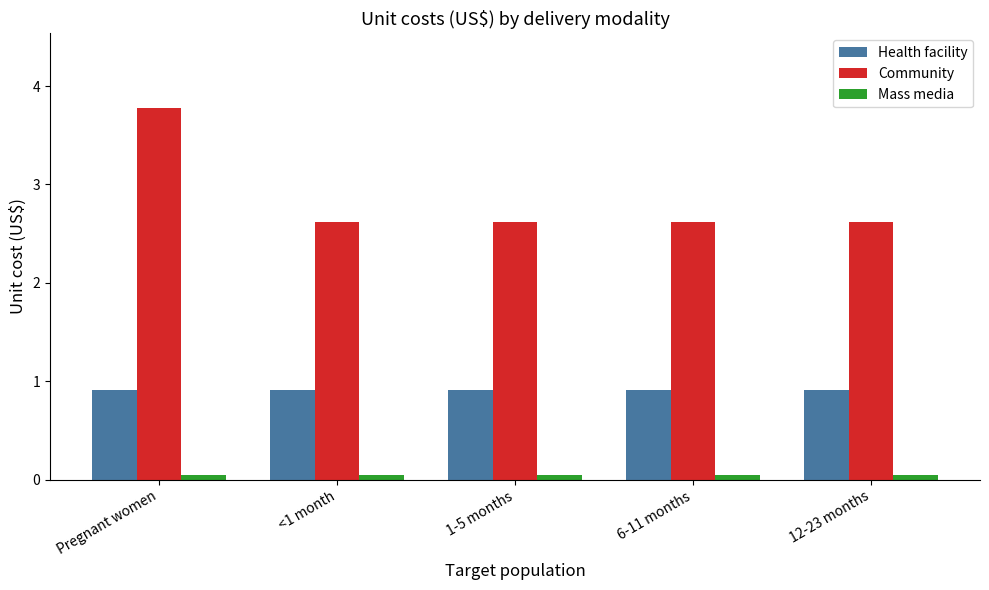

Which series changed the most between Pregnant women and 1-5 months?

Community